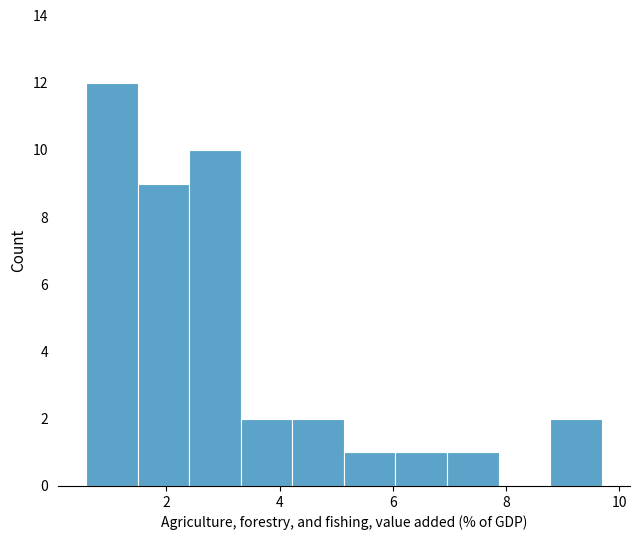

How tall is the bar that spans 3.4 to 4.2 on the x-axis? Neither the bar edges nor the heights are printed on the chart, so give them approximately, as read against the axes.

2